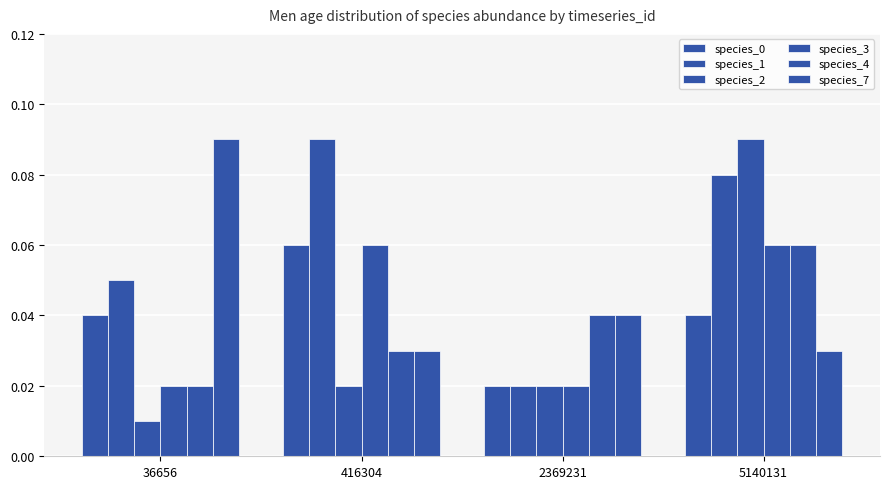

True or false: species_4 has a value of 0.1 at 5140131.

False